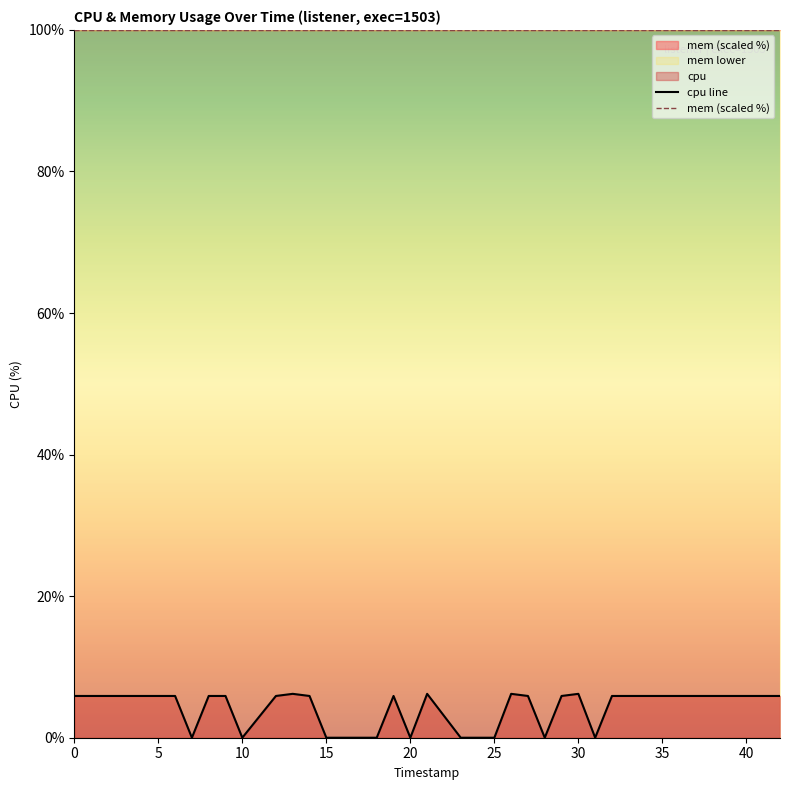

Is it true that mem (scaled %) equals 100.0 at 30?

True